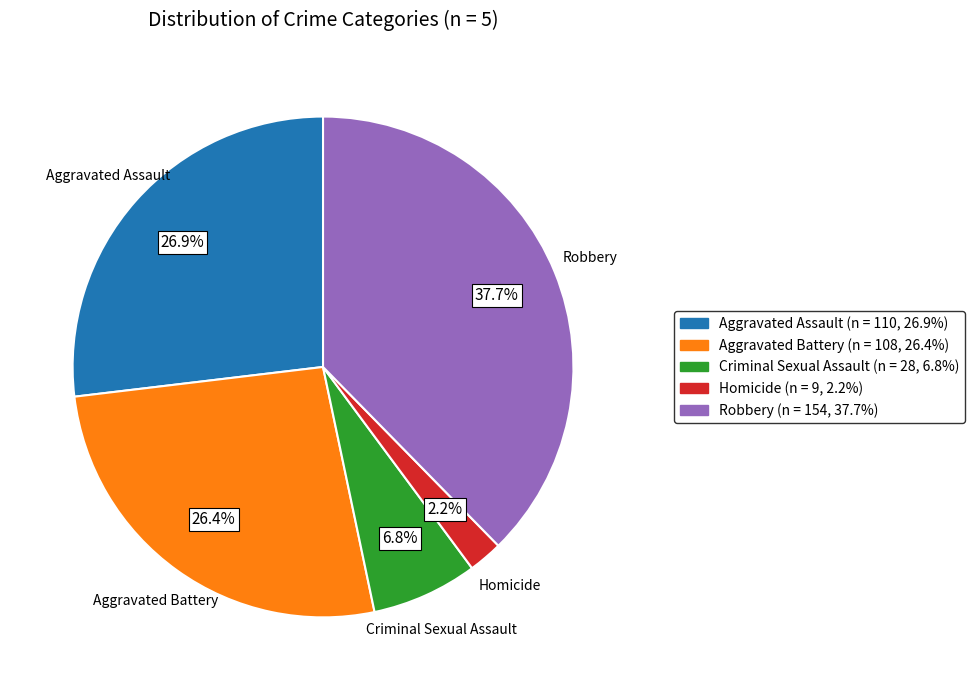

What is the ratio of the value at Aggravated Assault to the value at Homicide?

12.2